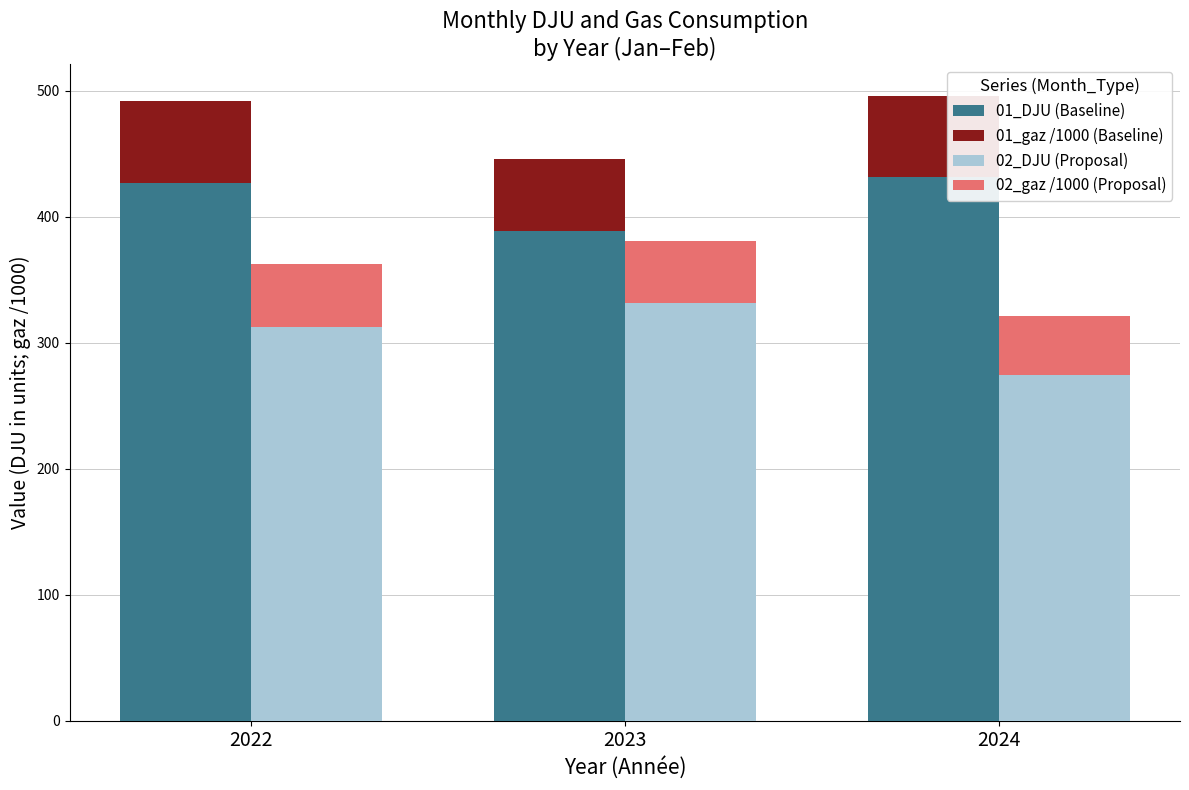

What is the smallest value displayed?

46.4